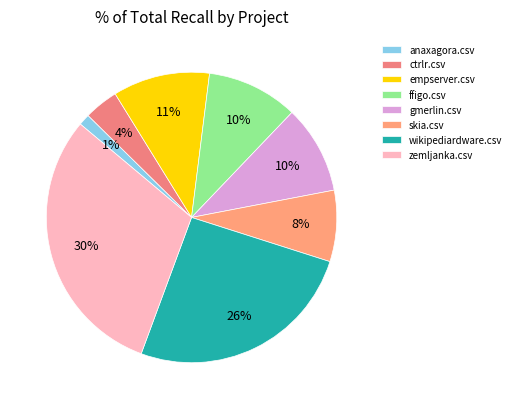

How many segments does this pie chart have?

8